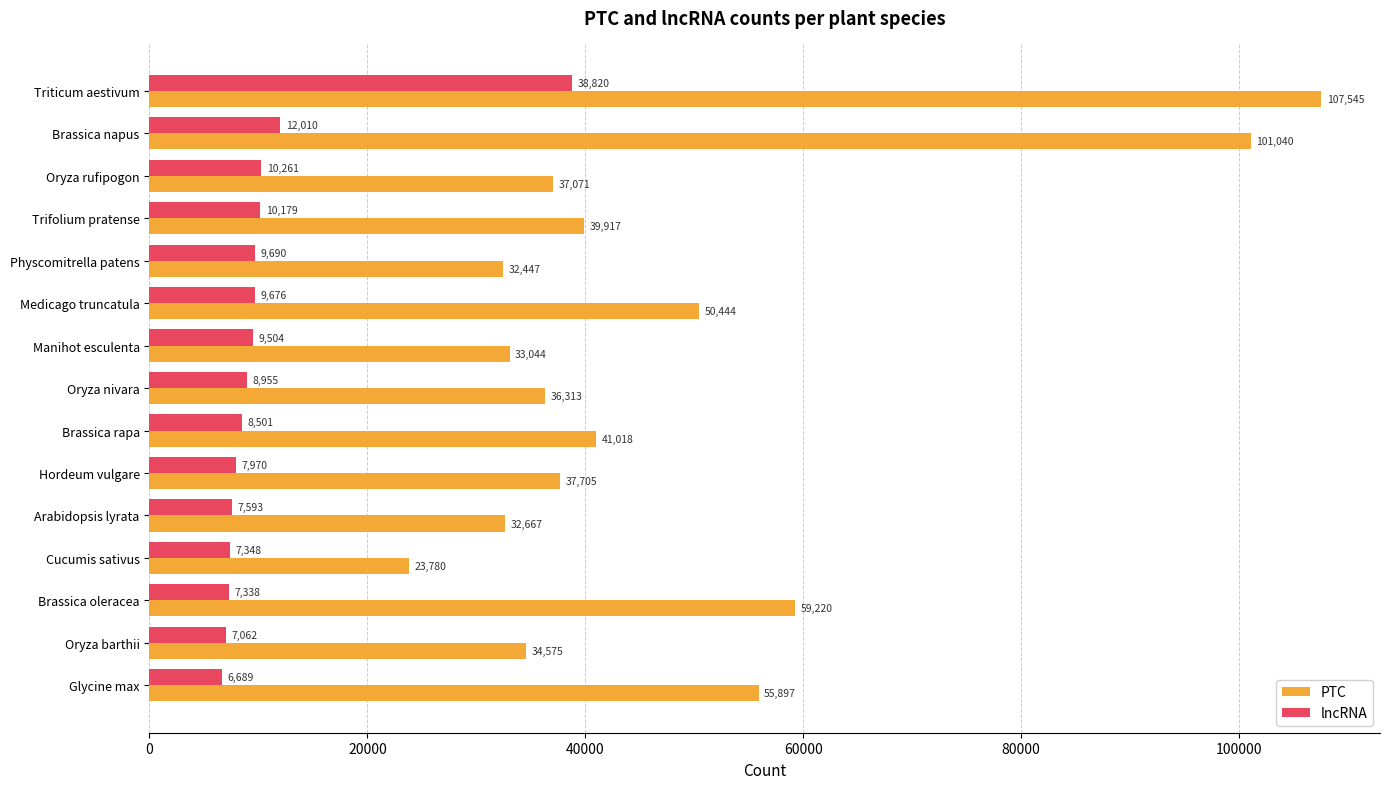

The value of lncRNA at Arabidopsis lyrata is 7593. True or false?

True